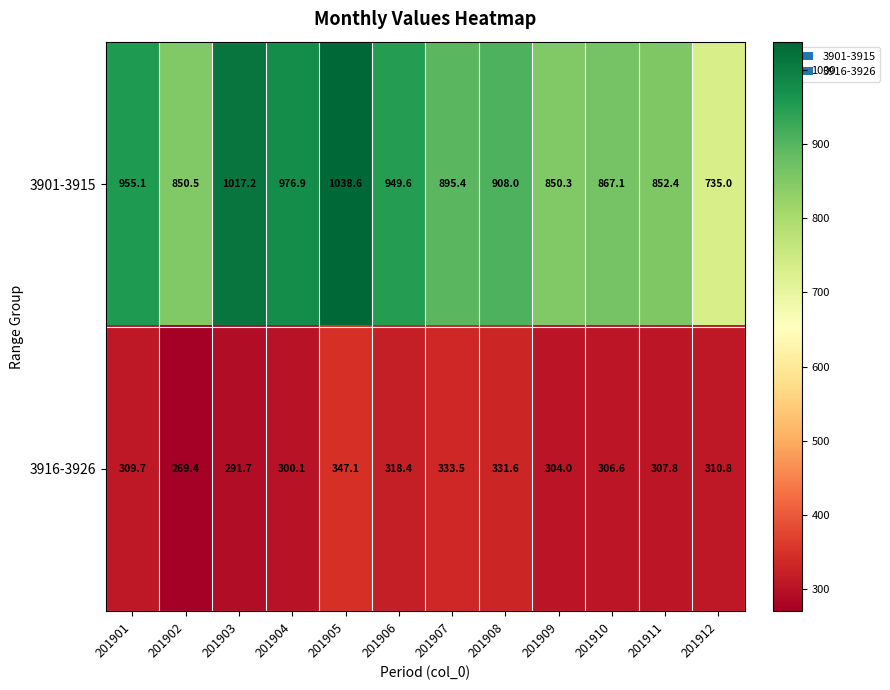

Rank the series by their maximum value, from lowest to highest.

3916-3926, 3901-3915